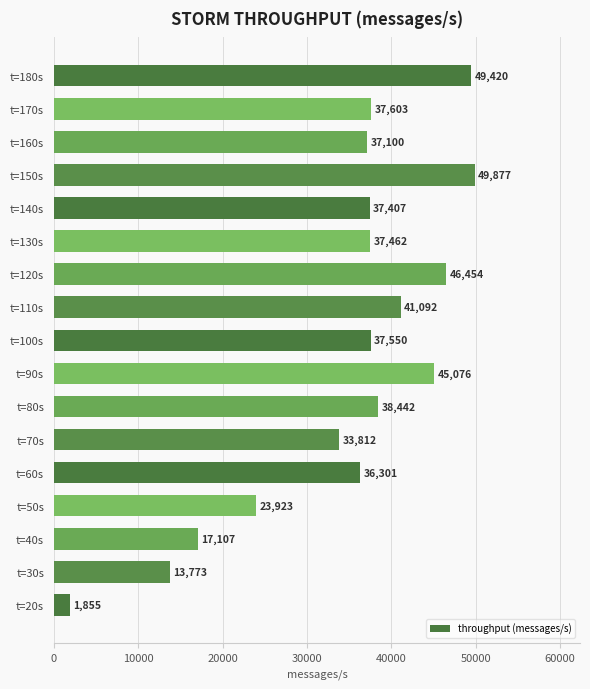

Reading bottom to top, what are all the values shown in this chart?

t=20s=1855	t=30s=13773	t=40s=17107	t=50s=23923	t=60s=36301	t=70s=33812	t=80s=38442	t=90s=45076	t=100s=37550	t=110s=41092	t=120s=46454	t=130s=37462	t=140s=37407	t=150s=49877	t=160s=37100	t=170s=37603	t=180s=49420